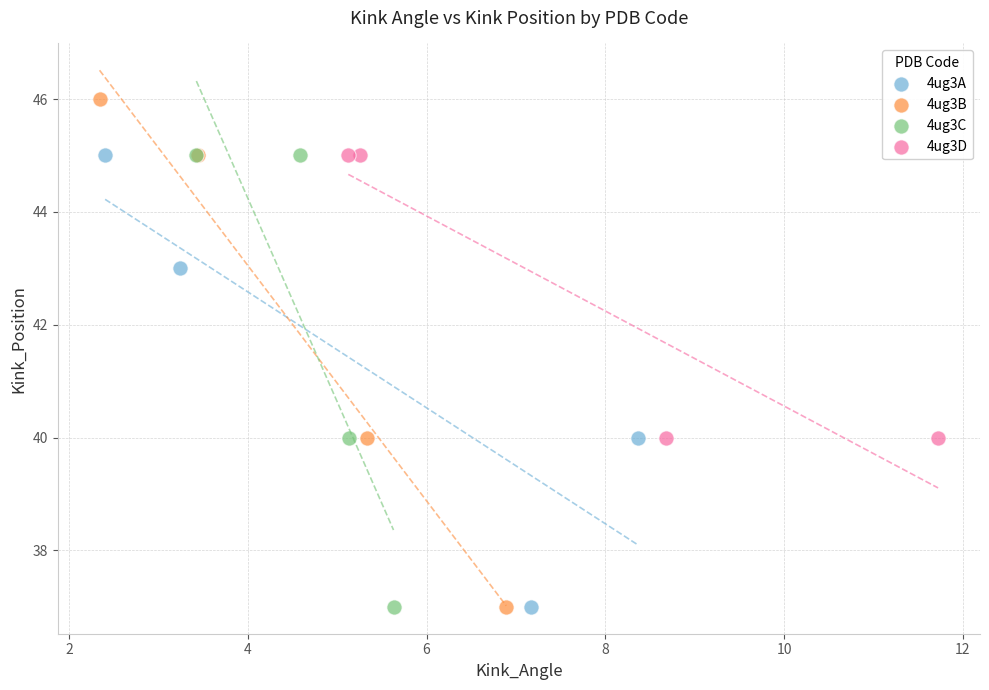

Which series has the widest spread of Y values?

4ug3B